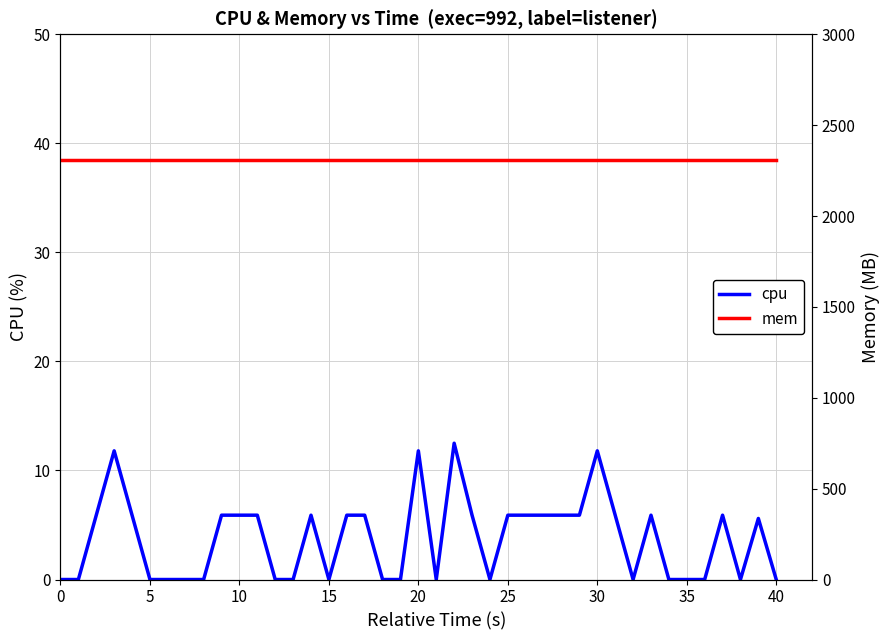

What are all the series names shown in the legend?

cpu, mem